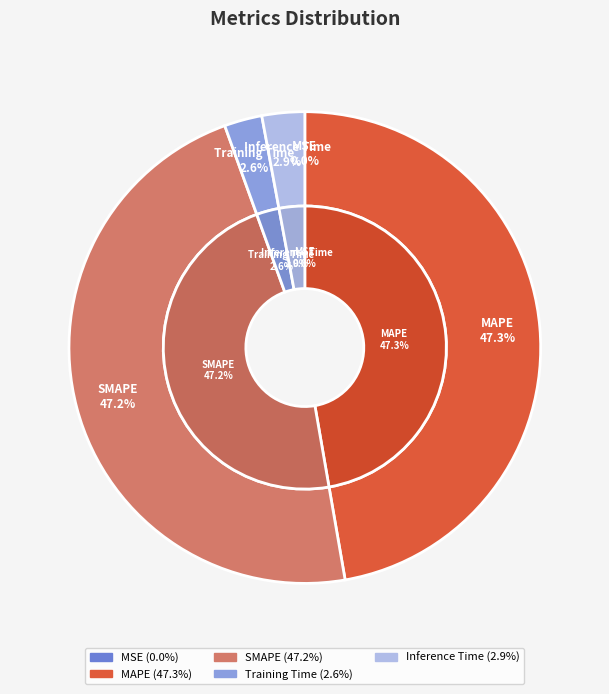

Is the sum of MAPE and Training Time greater than half?

No